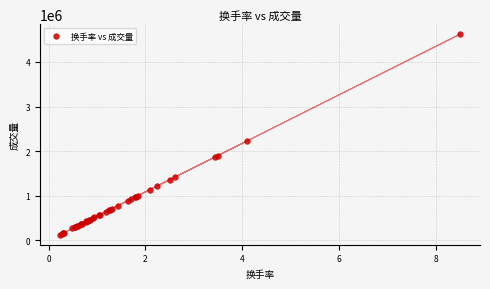

What Y value in the scatter plot is closest to 2375366?

2228795